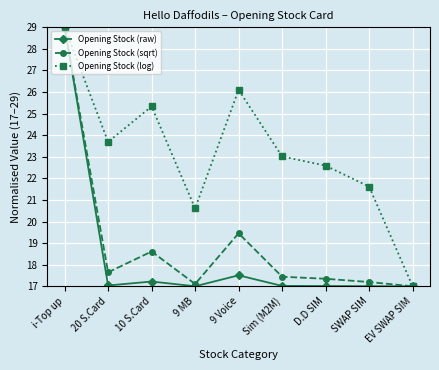

What is the value of the Opening Stock (raw) point at the 3rd from the left?

17.2